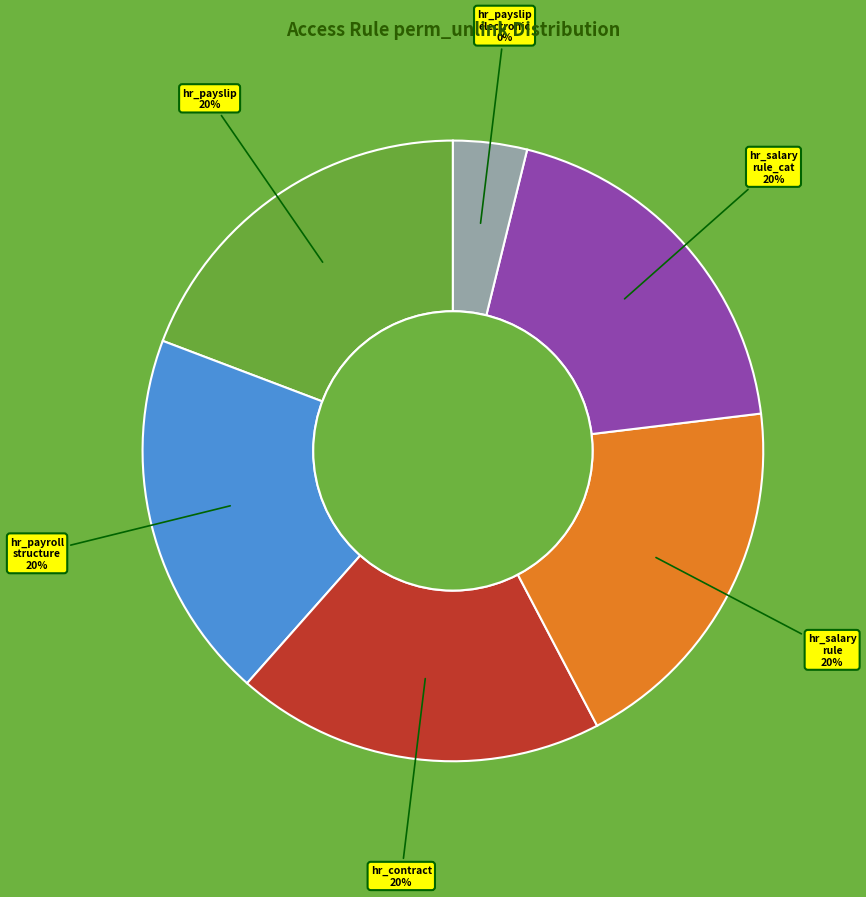

What is the smallest slice in the pie chart?

rule_hr_payslip_electronic